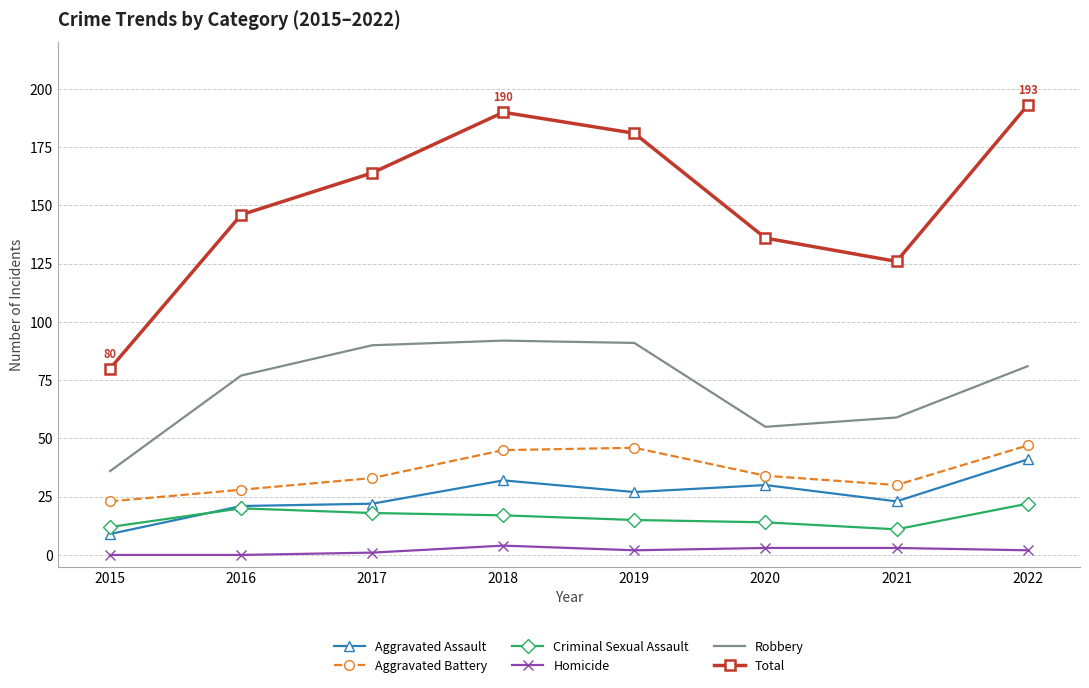

List the series in order of their peak value, highest first.

Total, Robbery, Aggravated Battery, Aggravated Assault, Criminal Sexual Assault, Homicide